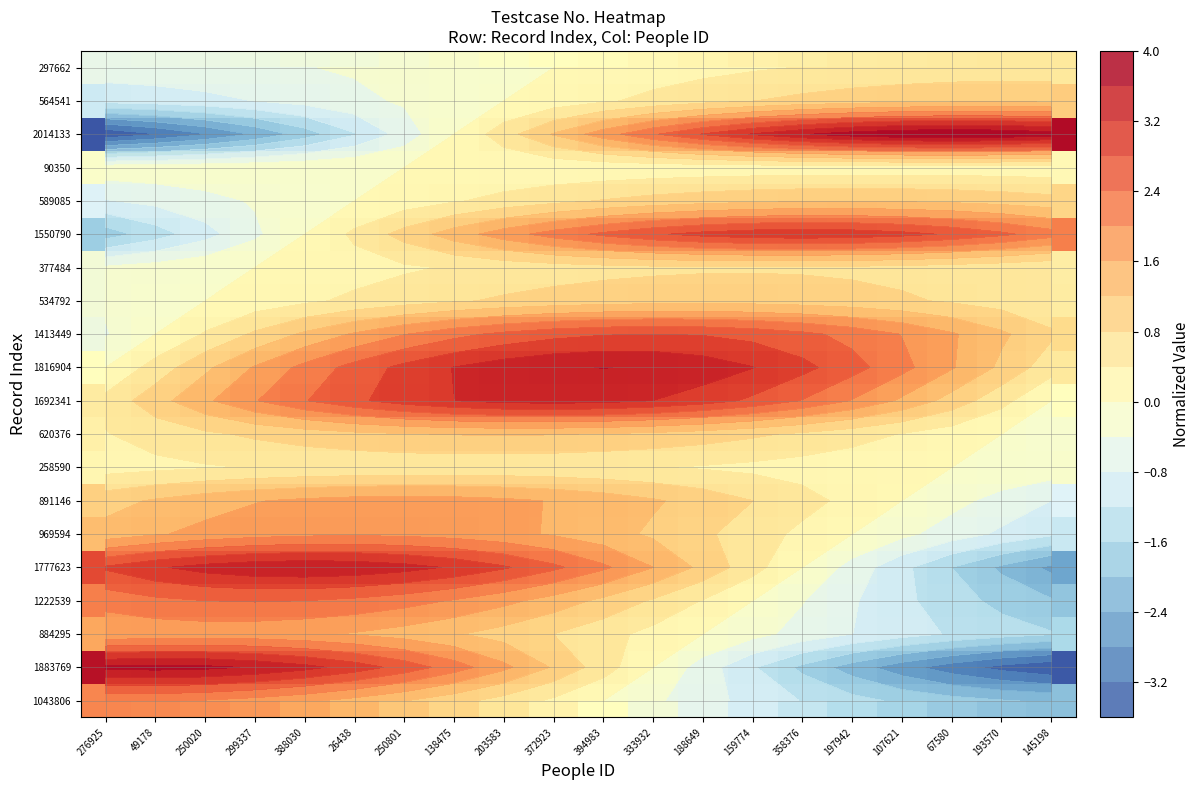

At how many categories does at least one series exceed 0?

20